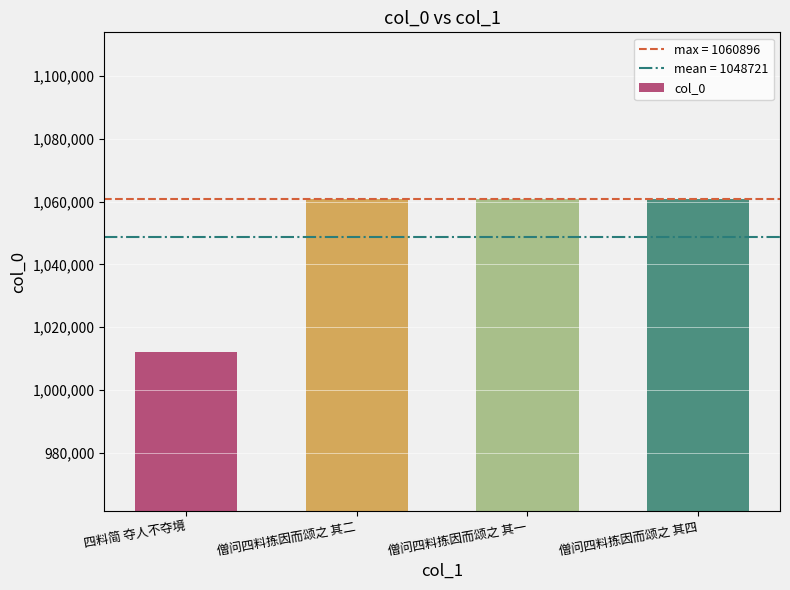

What is the greatest value displayed?

1060896